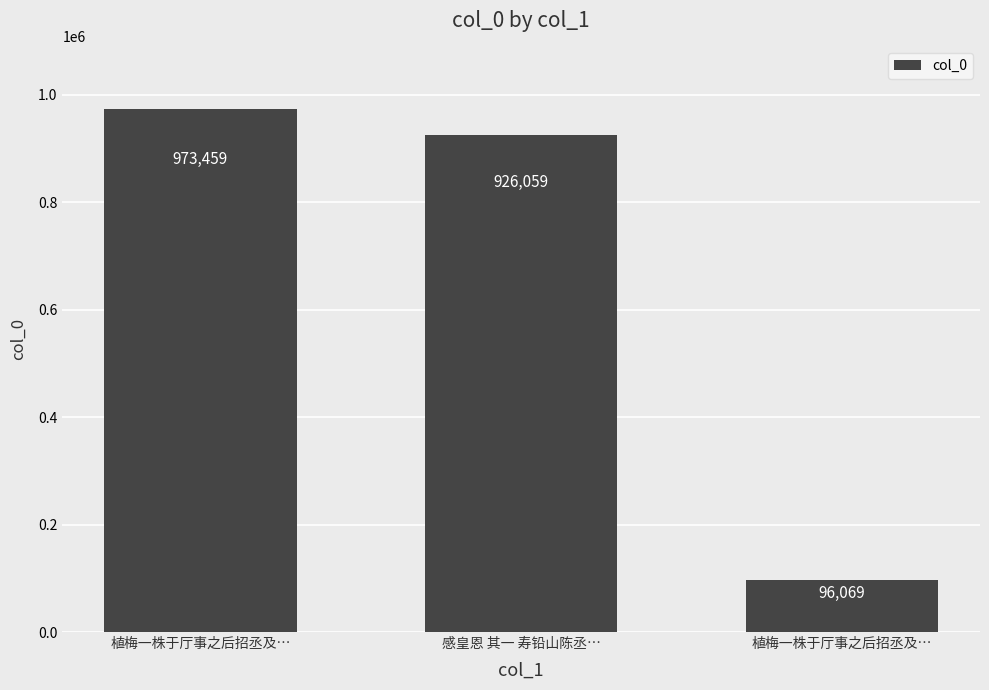

Where is the data nearest to the value 534764?

感皇恩 其一 寿铅山陈丞…